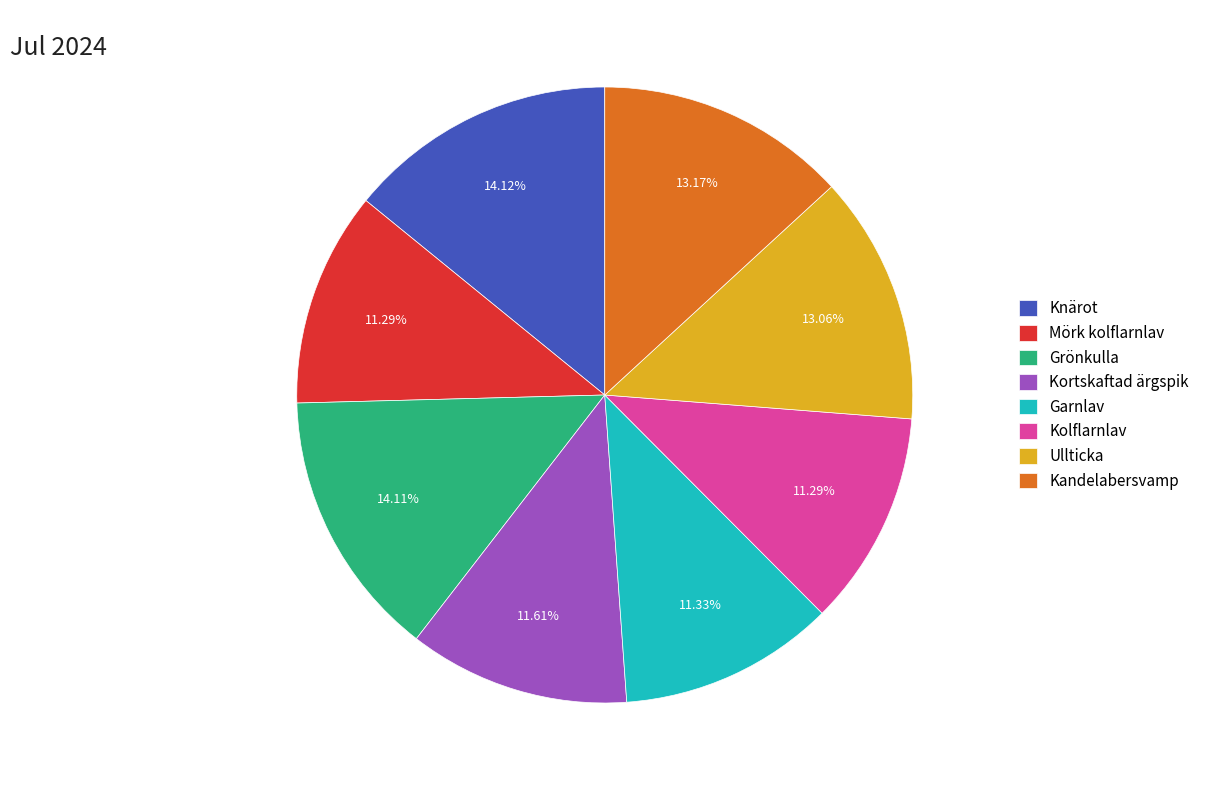

To the nearest percent, what is the average slice percentage?

12%